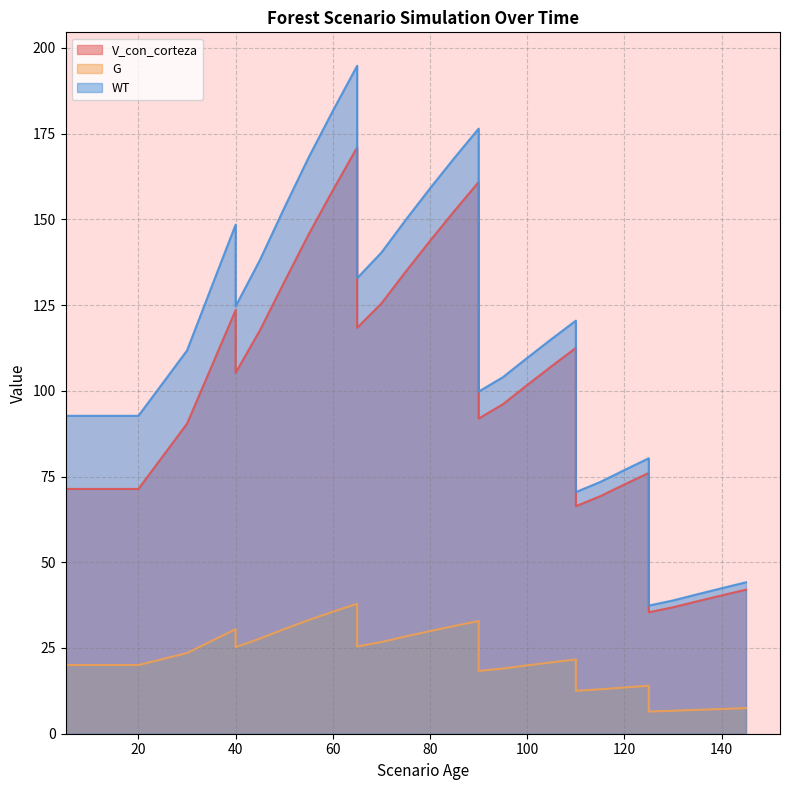

Rank the series by their maximum value, from highest to lowest.

WT, V_con_corteza, G